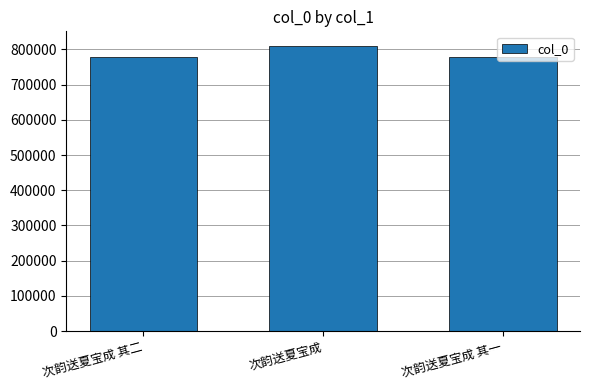

Approximately how many times larger is the value at 次韵送夏宝成 compared to 次韵送夏宝成 其一?

1.0